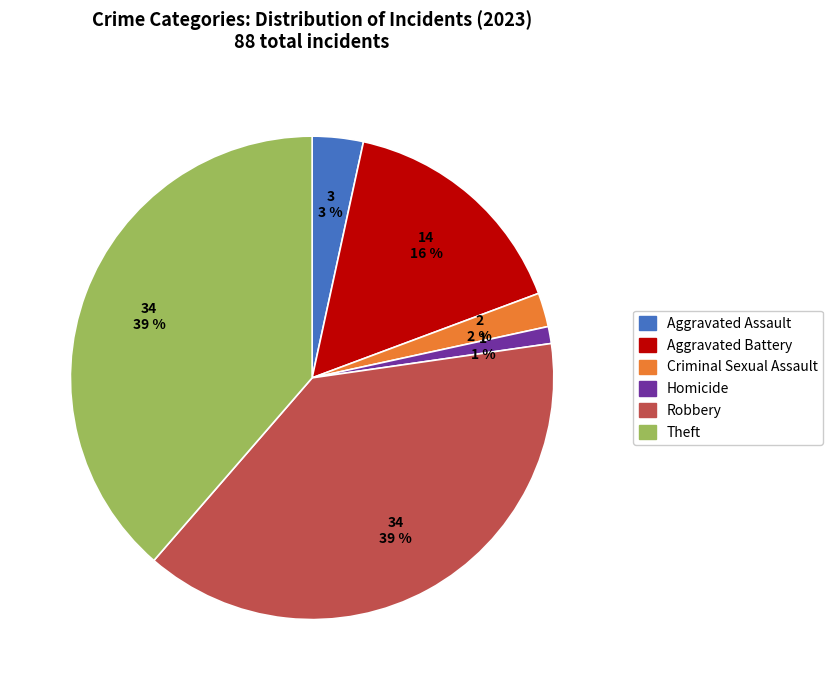

To the nearest percent, what is the difference between the largest and smallest slice percentages?

38%